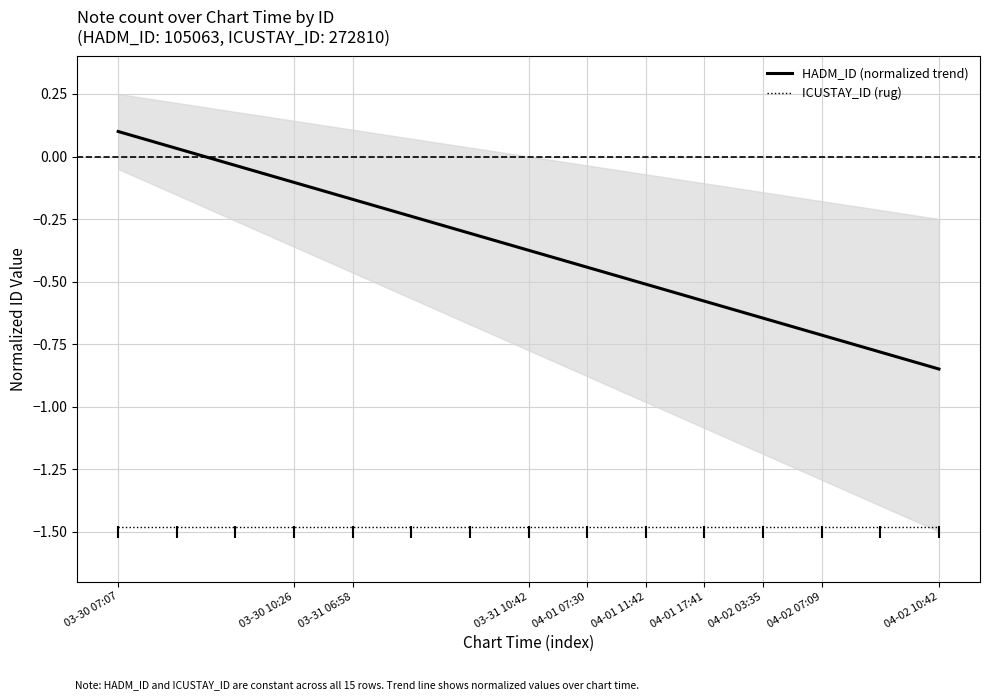

Which series has the largest total across all categories?

HADM_ID (normalized trend)